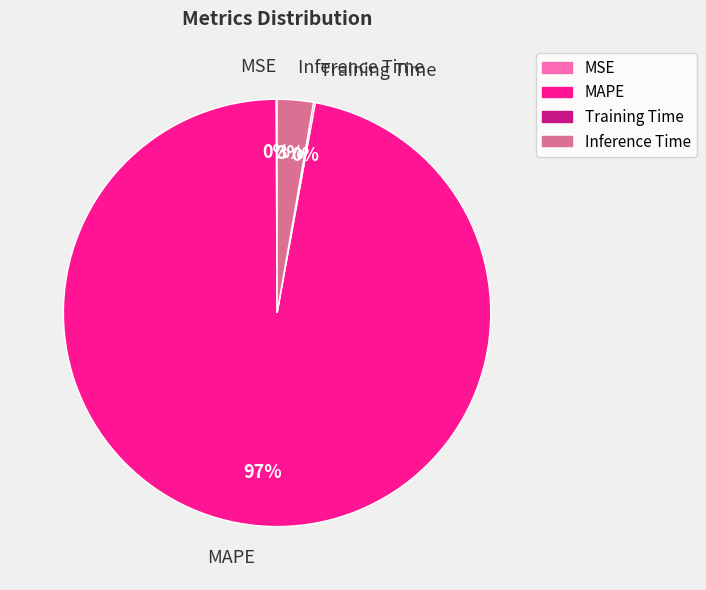

To the nearest percent, what is the average slice percentage?

25%